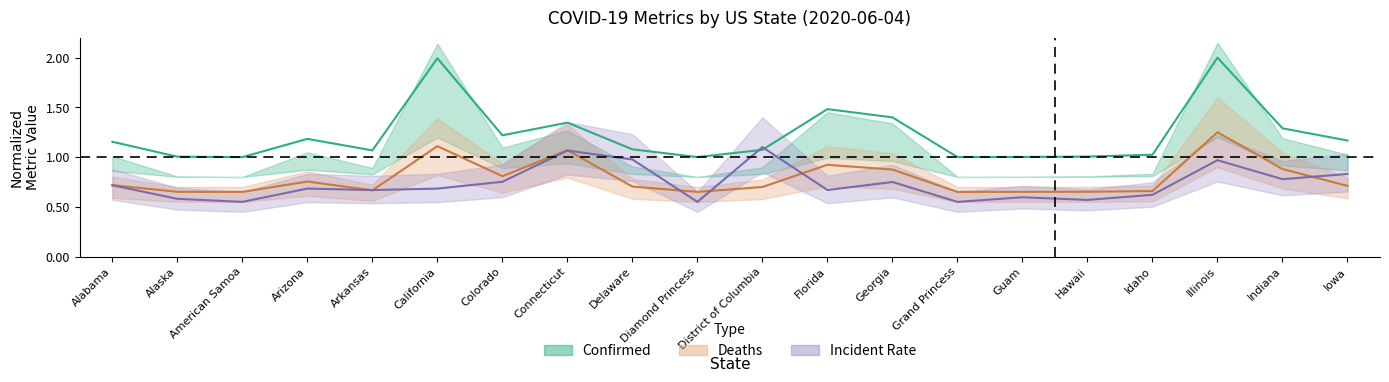

What value does the Incident_Rate series have at Guam?

0.6